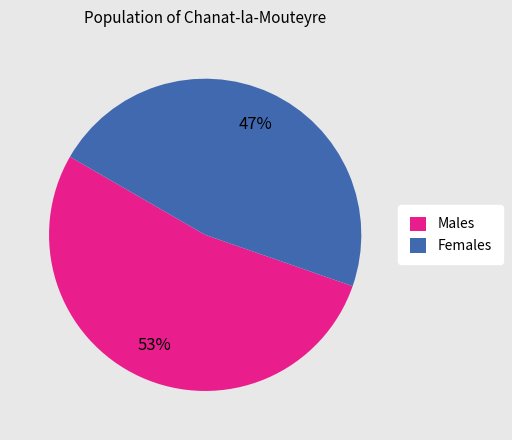

To the nearest percent, what percentage of the pie is Females?

47%